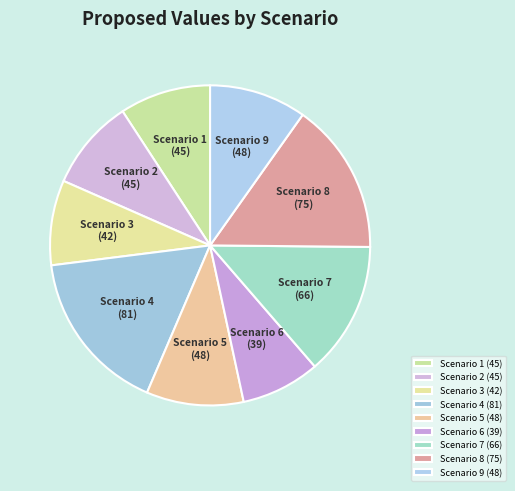

Does any single category account for the majority?

No